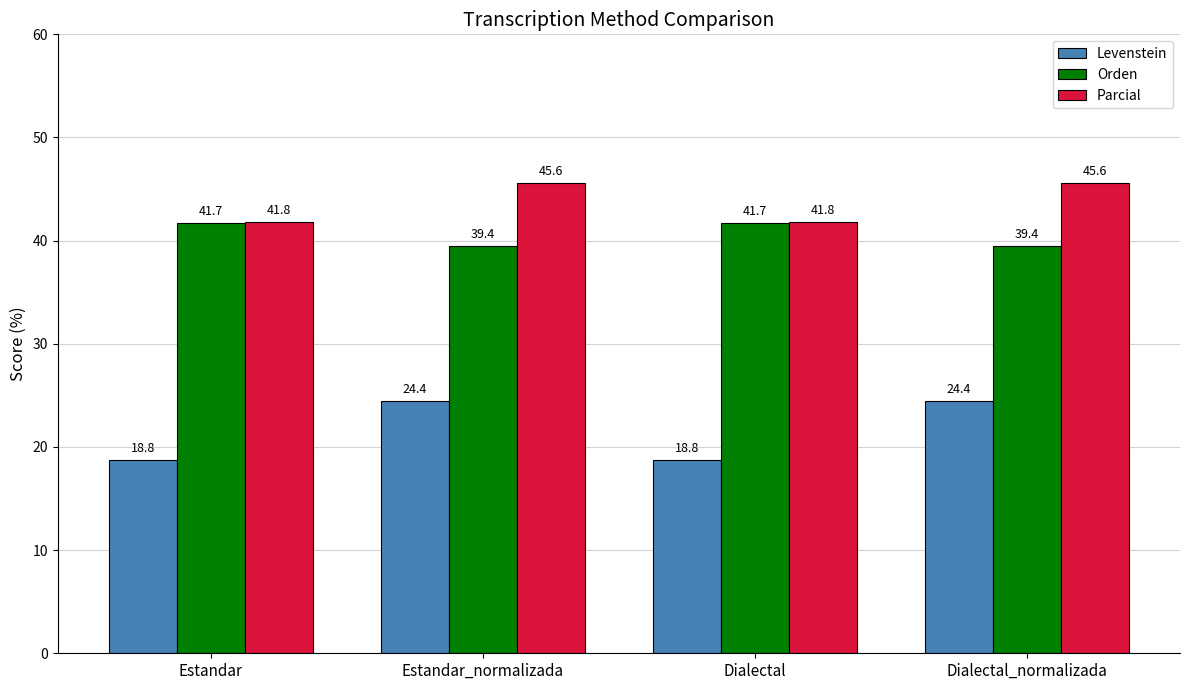

Which series has the largest total across all categories?

Parcial